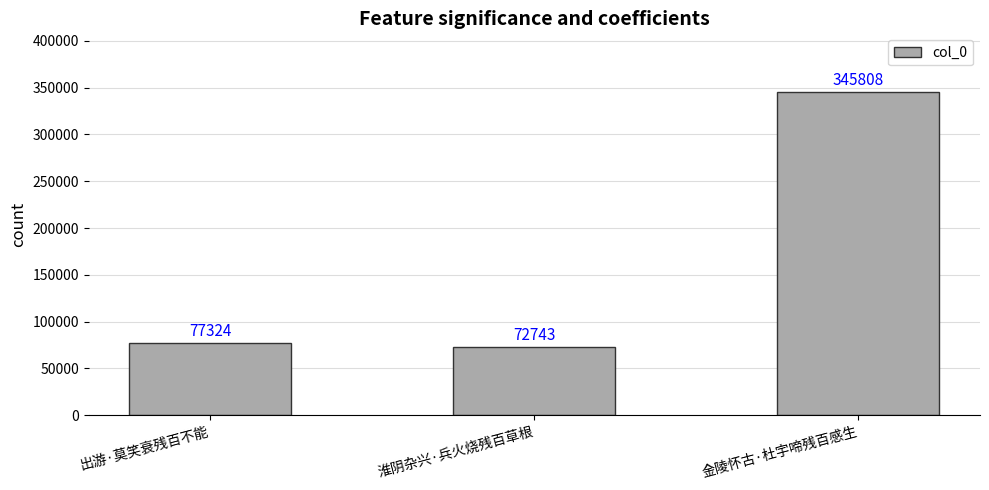

What is the label of the 1st bar from the left?

出游·莫笑衰残百不能